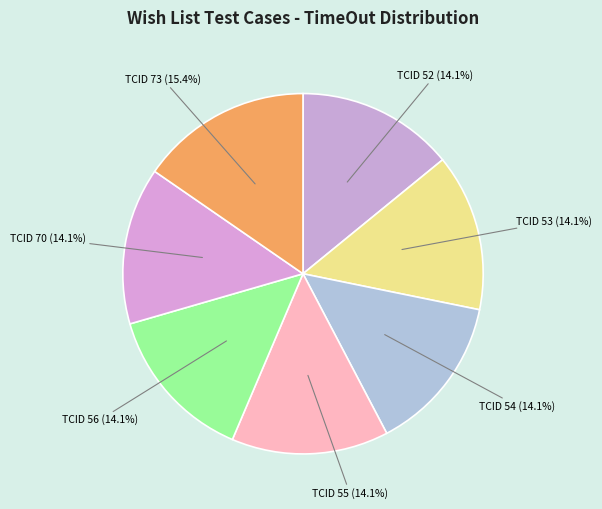

Which category has the biggest portion of the pie?

TCID 73 (15.4%)